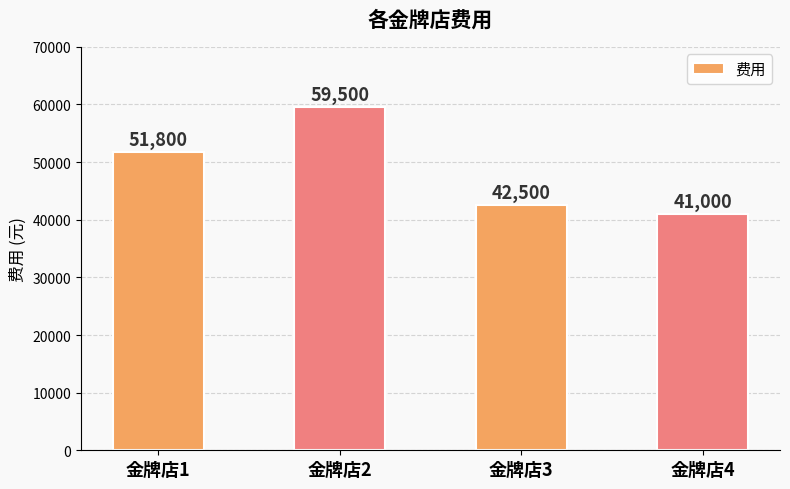

What is the maximum value shown in the chart?

59500